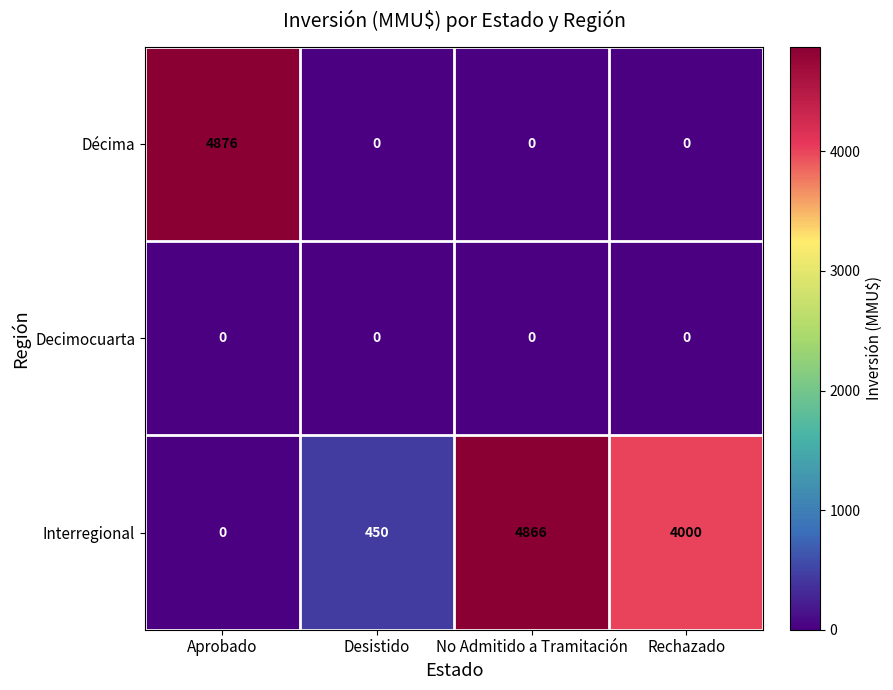

Rank the categories by Interregional value from lowest to highest.

Aprobado, Desistido, Rechazado, No Admitido a Tramitación